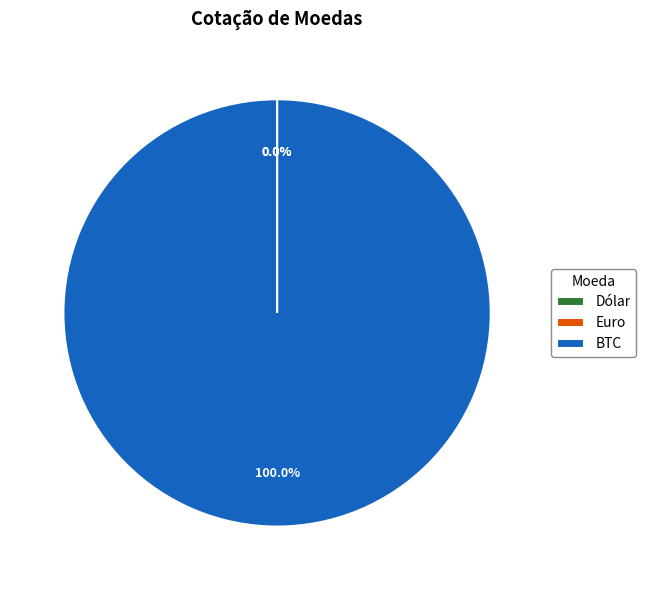

The BTC slice represents 99% of the pie. True or false?

False